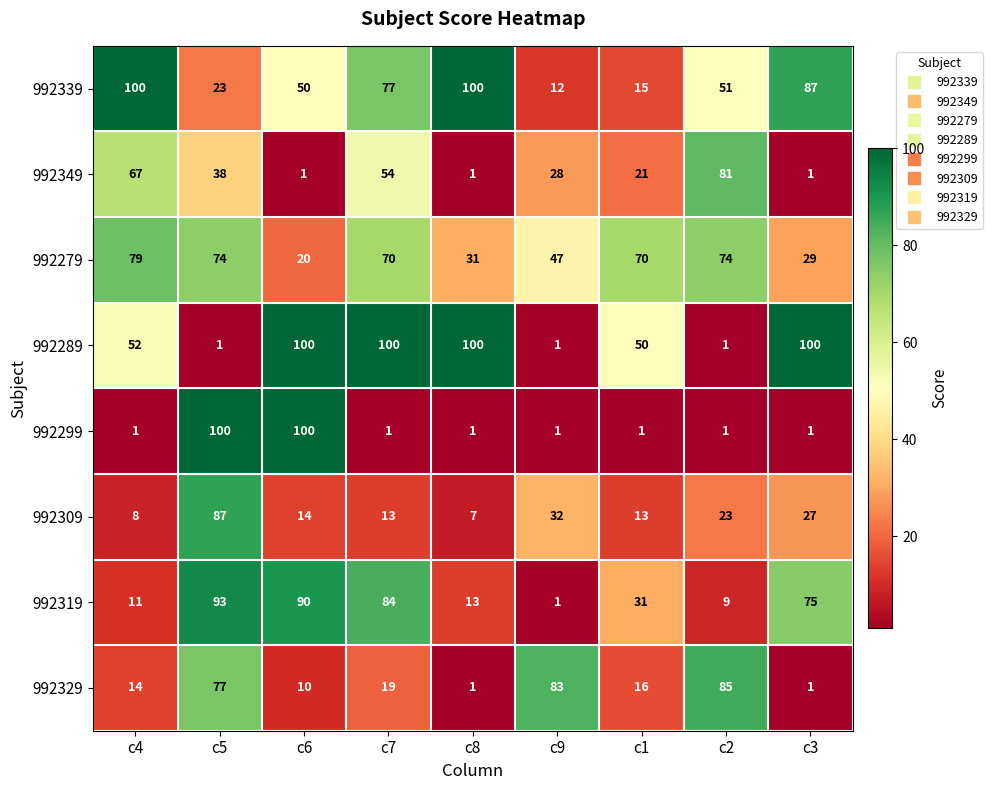

What is the sum of the 992319 values at c7 and c8?

97